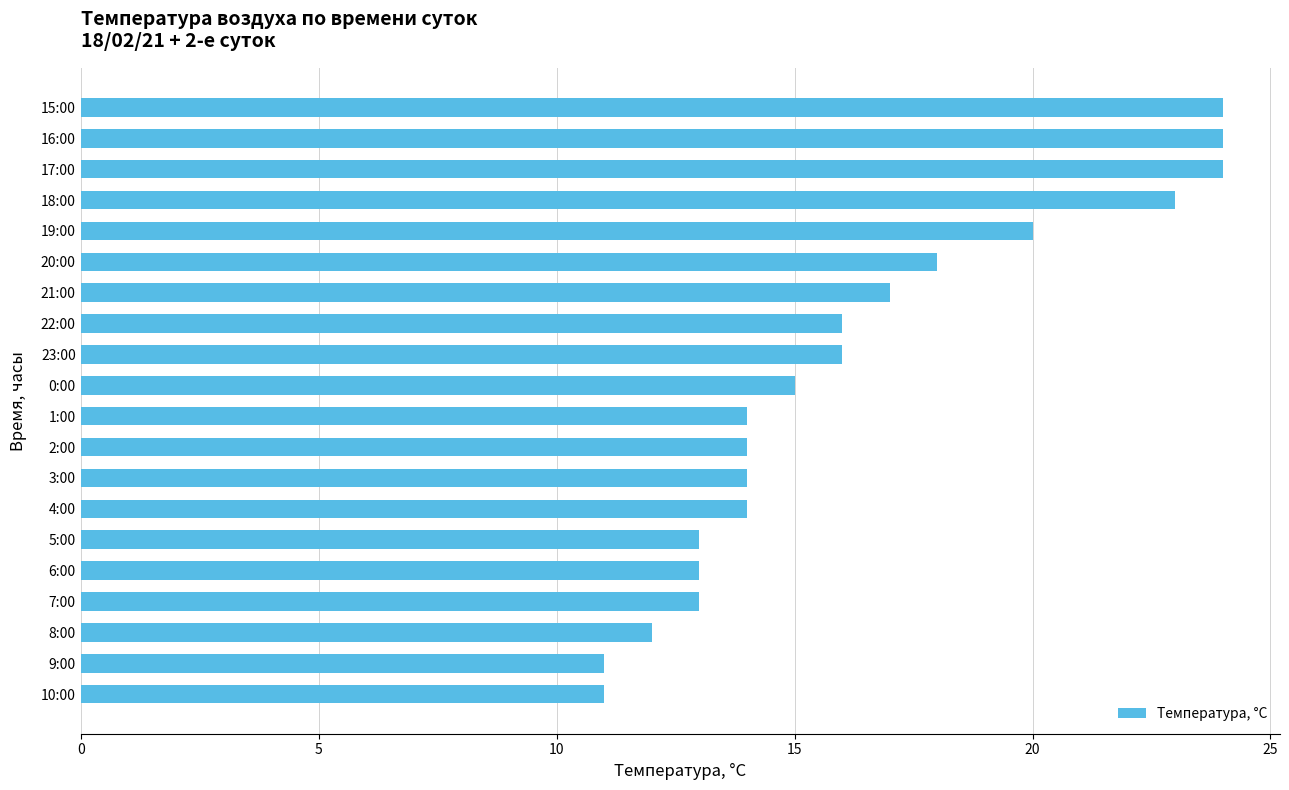

Is it true that the value at 3:00 is 8?

False